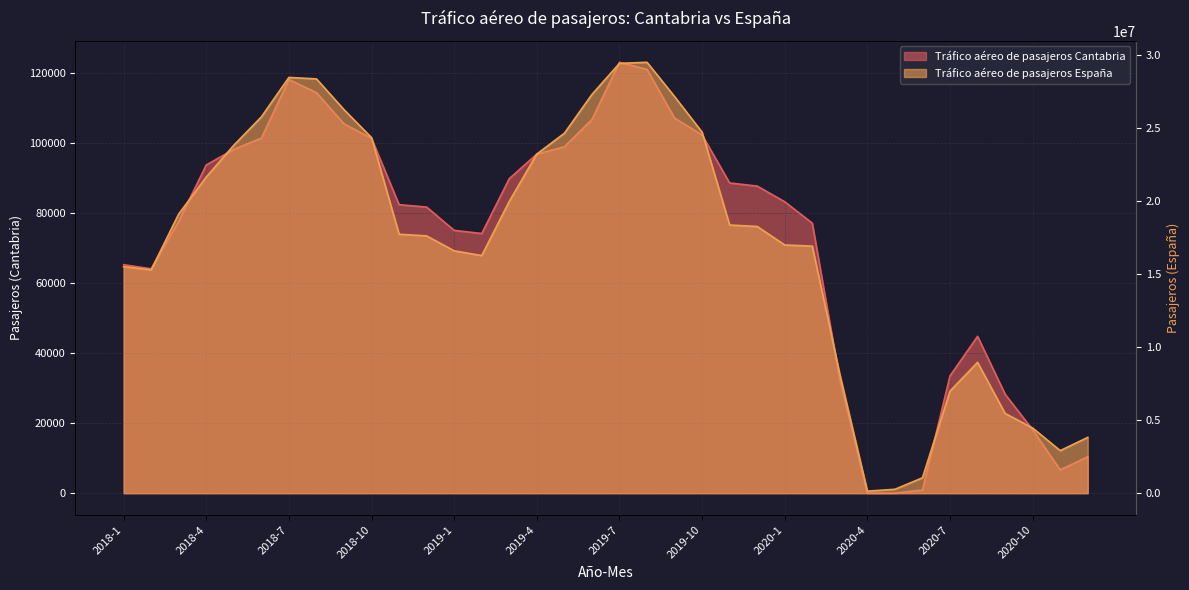

Is the value of Tráfico aéreo de pasajeros Cantabria at 2018-12 greater than the value of Tráfico aéreo de pasajeros España at 2018-12?

No